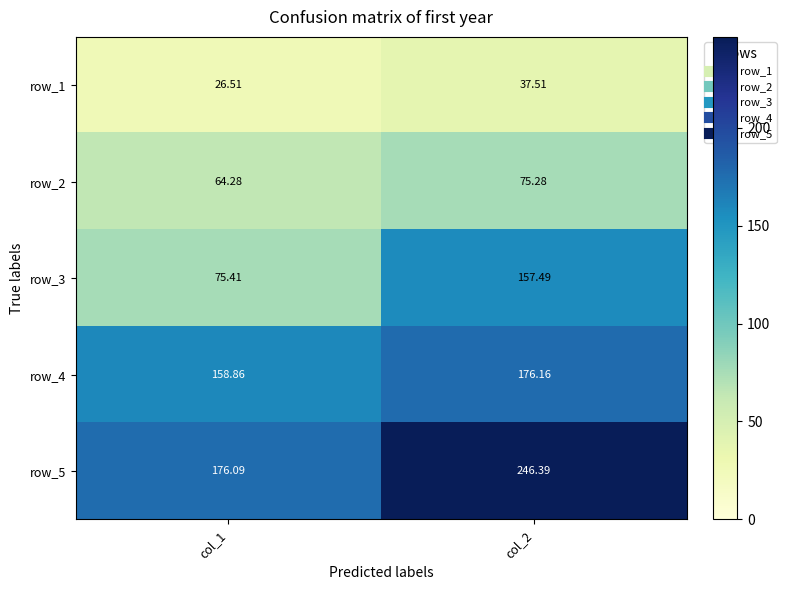

Is the value of row_5 at col_2 greater than the value of row_1 at col_2?

Yes